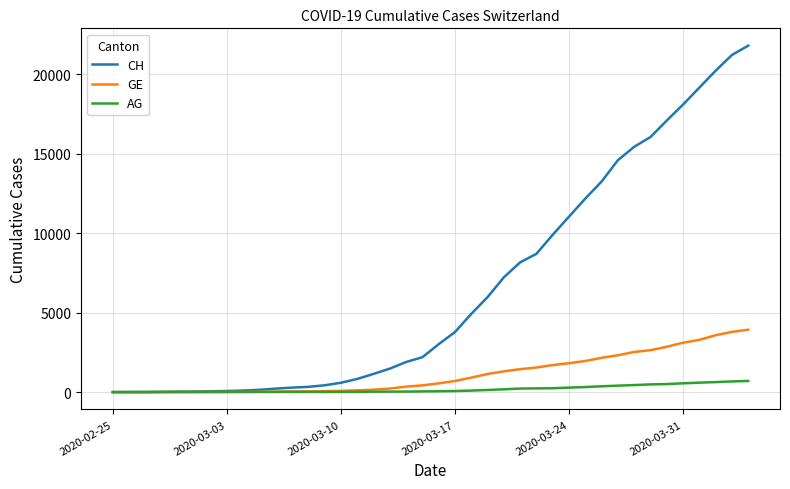

How many series are shown in this chart?

3